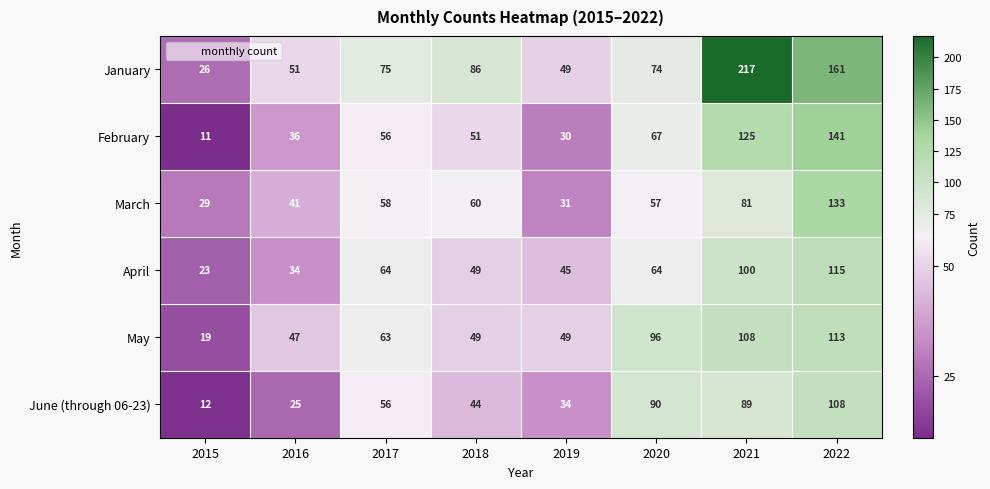

What is the difference between the April values at 2020 and 2015?

41